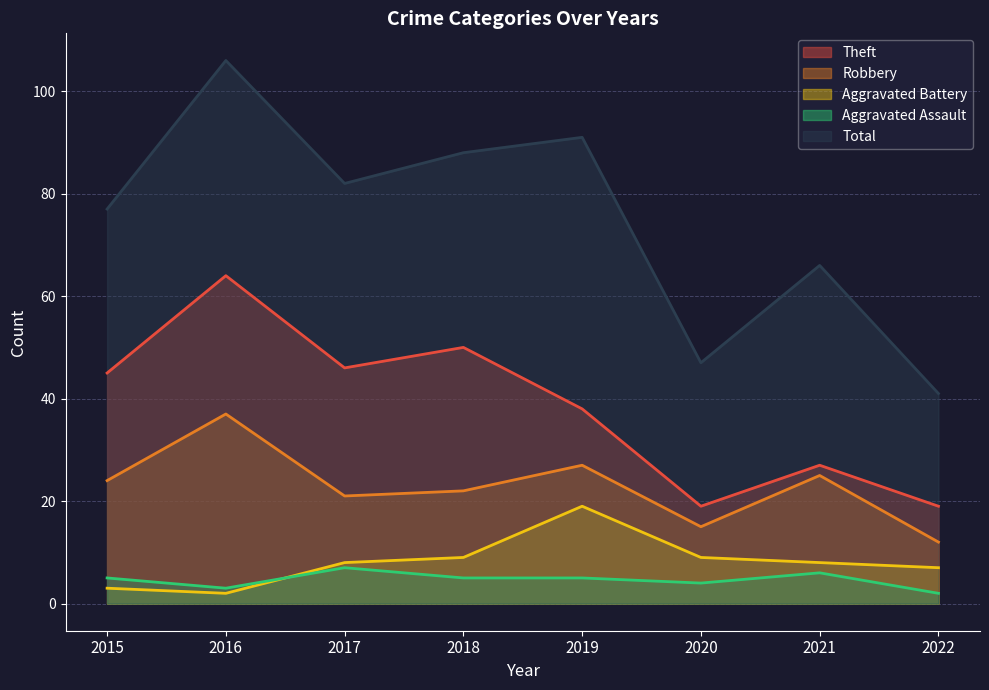

Rank the series at 2019 from lowest to highest value.

Aggravated Assault, Aggravated Battery, Robbery, Theft, Total